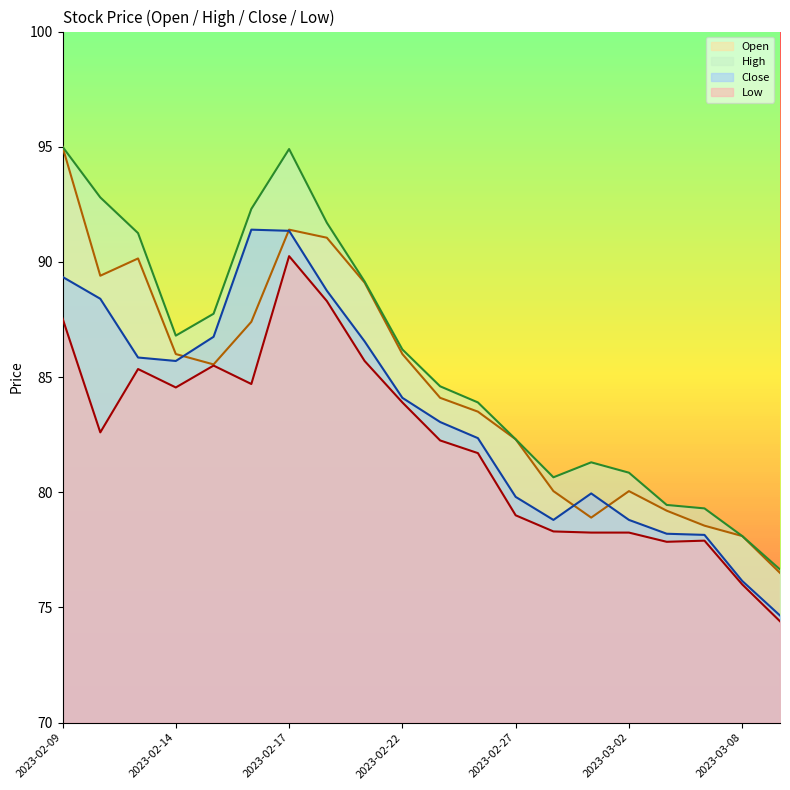

Which category has the lowest value in the Close series?

2023-03-09